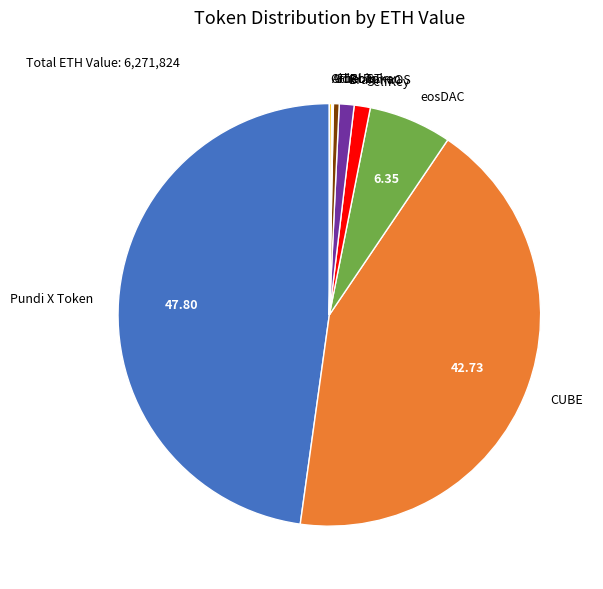

What is the largest slice in the pie chart?

Pundi X Token